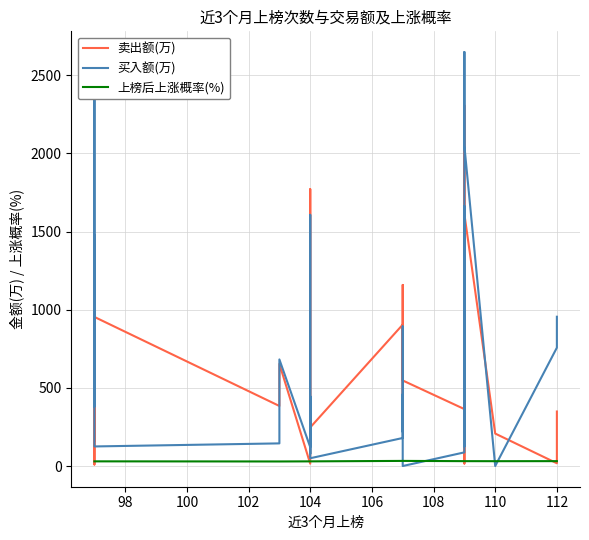

List the series in order of their peak value, highest first.

买入额(万), 卖出额(万), 上榜后上涨概率(%)